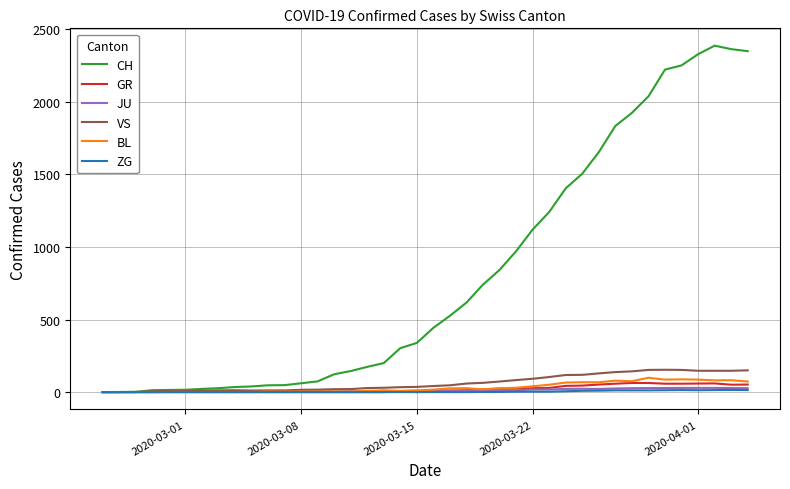

Which series has the largest range (max minus min)?

CH